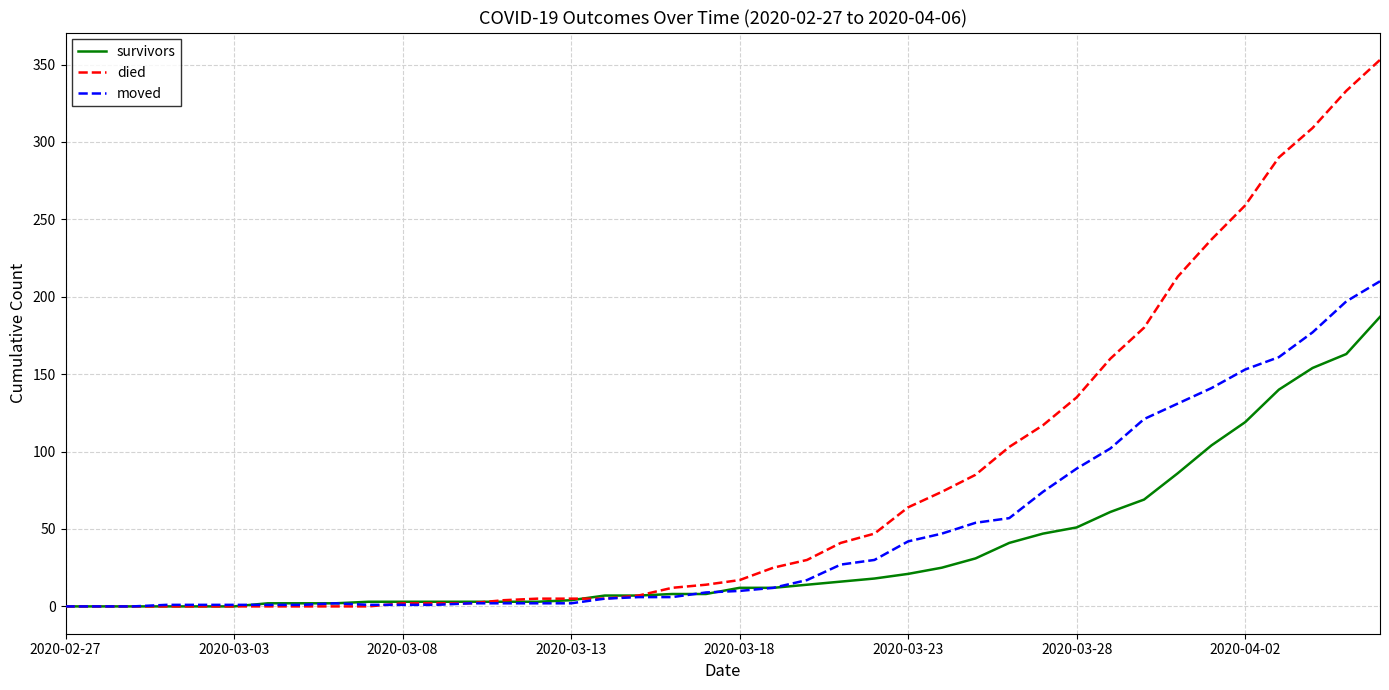

Which series has the largest total across all categories?

died